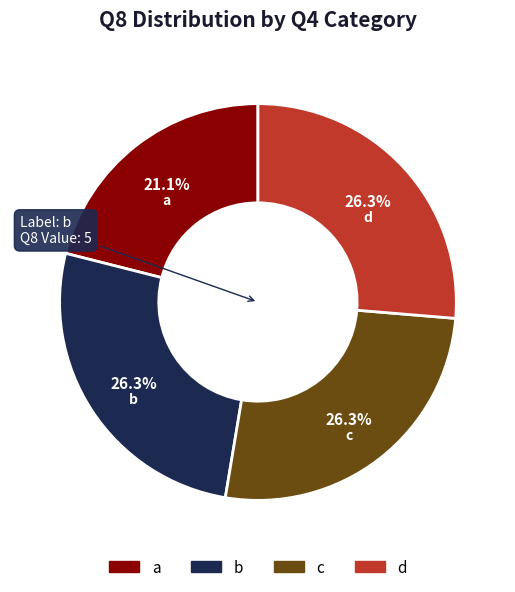

Do a and b together represent more than half of the pie?

No